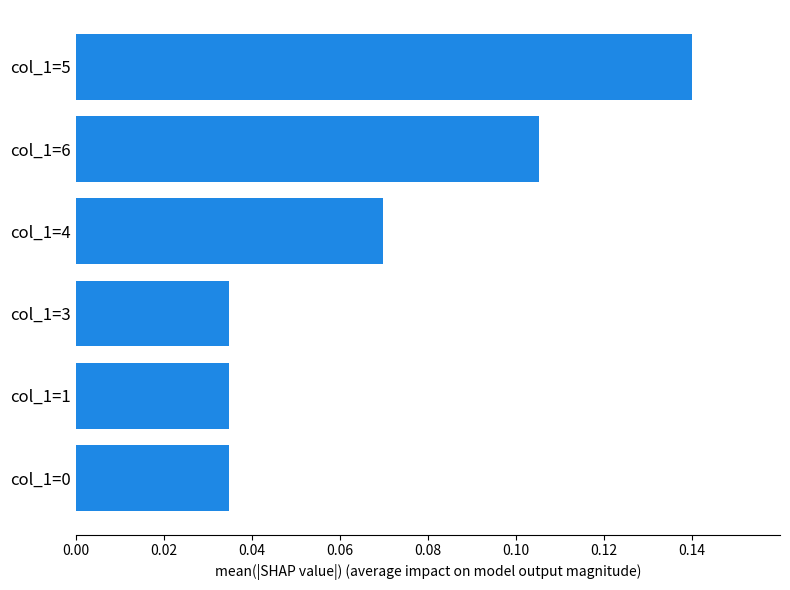

How many distinct data groups are displayed?

1